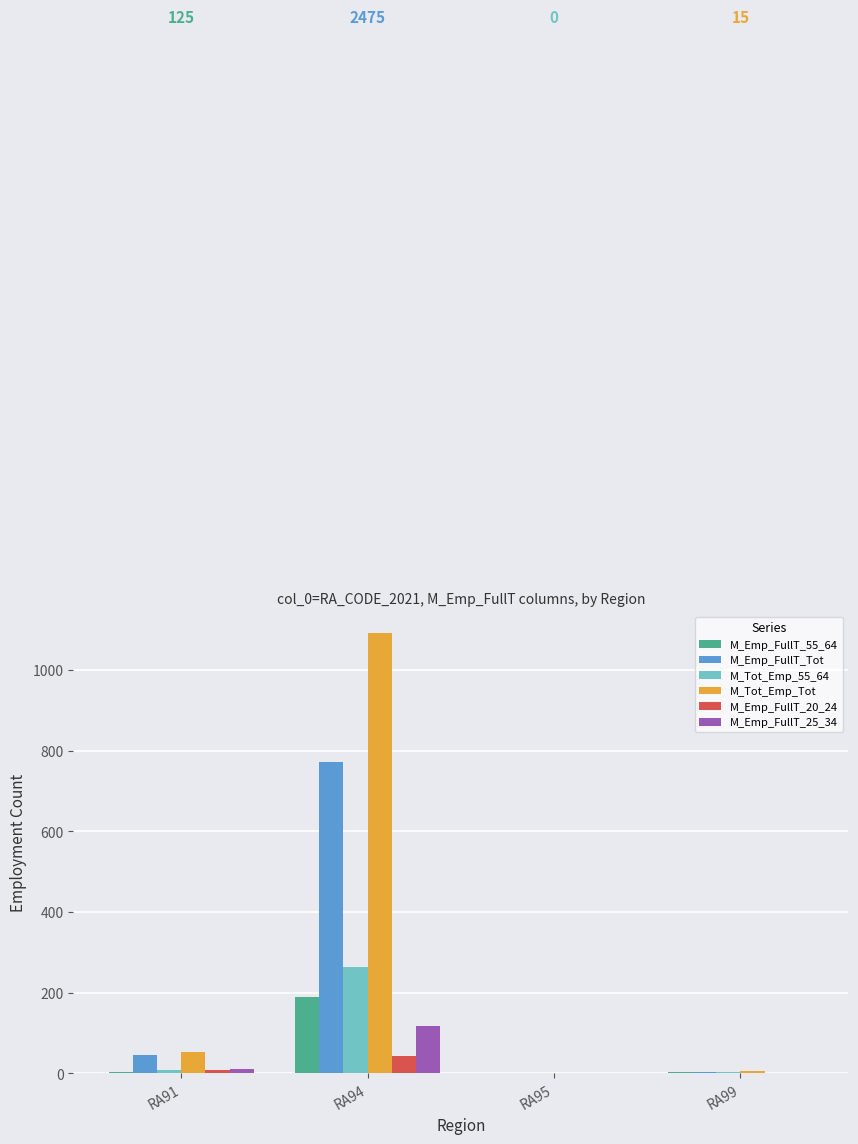

Count the number of categories in the chart.

4